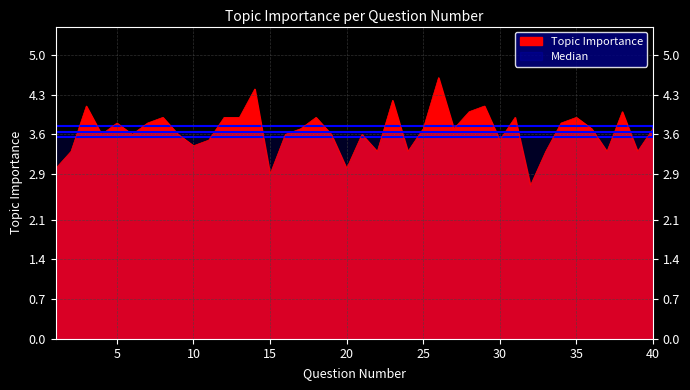

Where is the data nearest to the value 3?

1